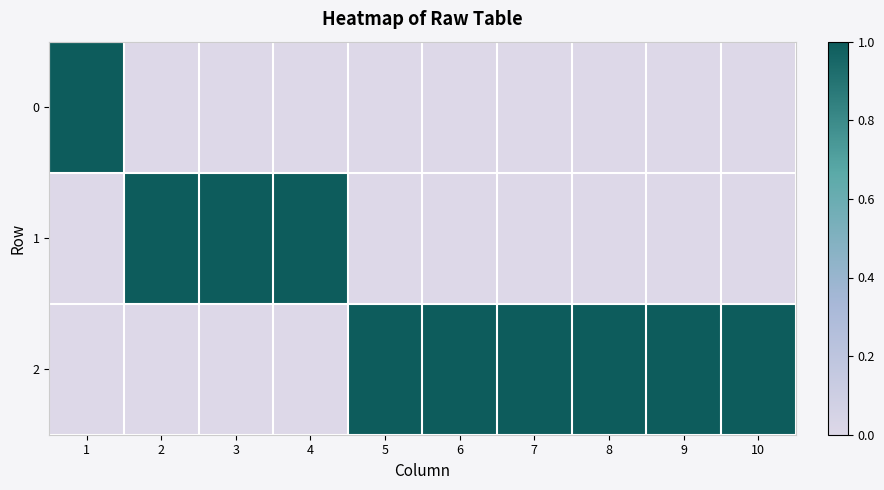

Rank the series at 7 from lowest to highest value.

0, 1, 2